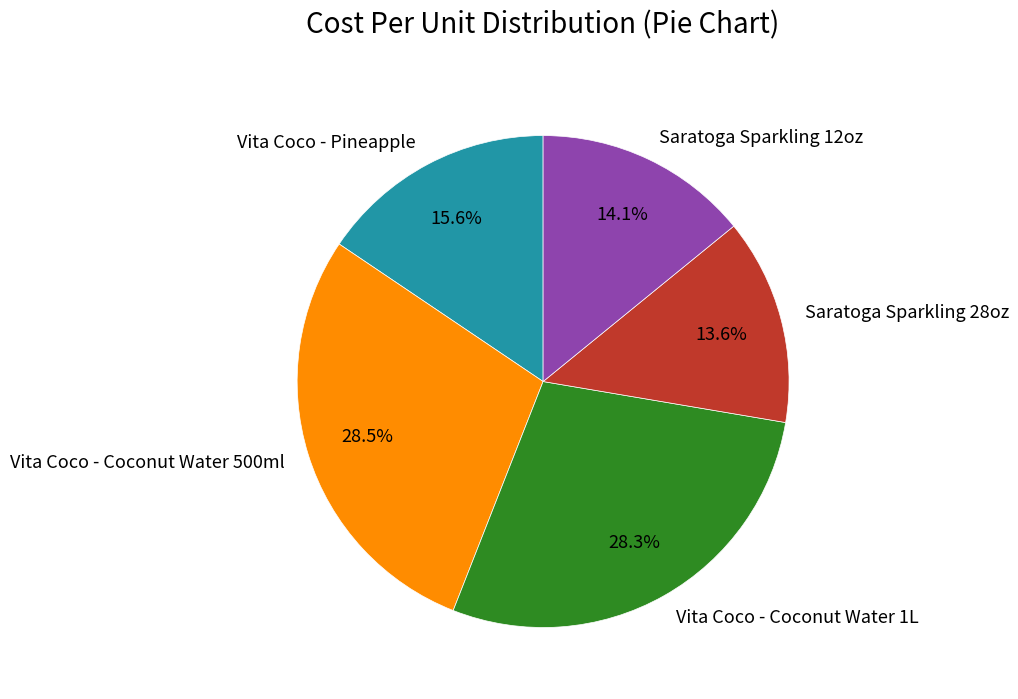

Which category has the smallest portion of the pie?

Saratoga Sparkling 28oz